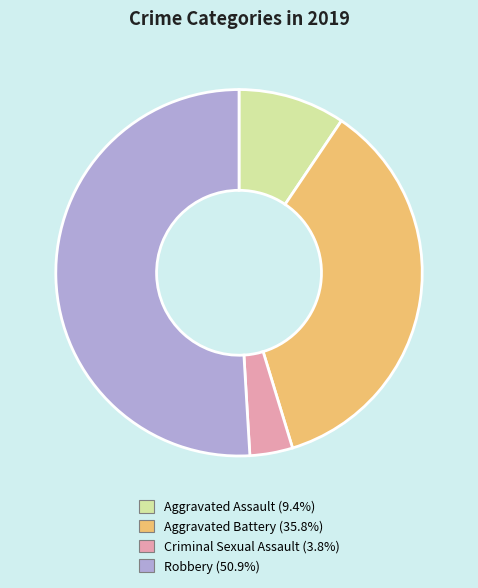

Does Aggravated Assault represent more than half of the total?

No